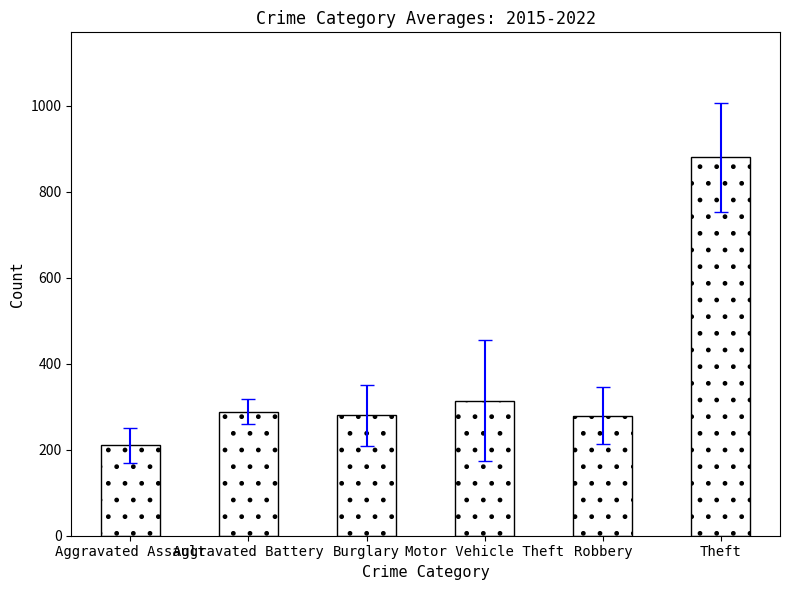

What is the label of the 6th bar from the right?

Aggravated Assault